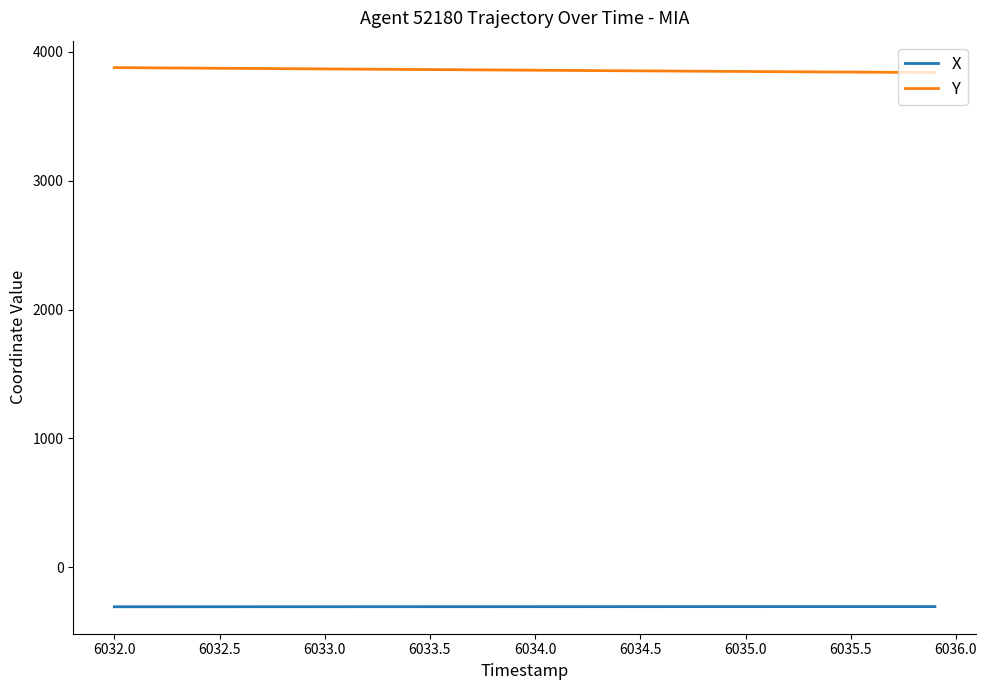

True or false: Y and X intersect in this chart.

False